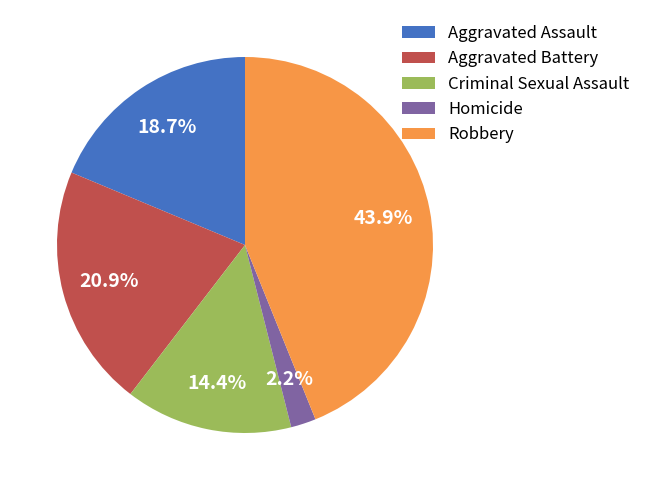

How many slices are in this pie chart?

5